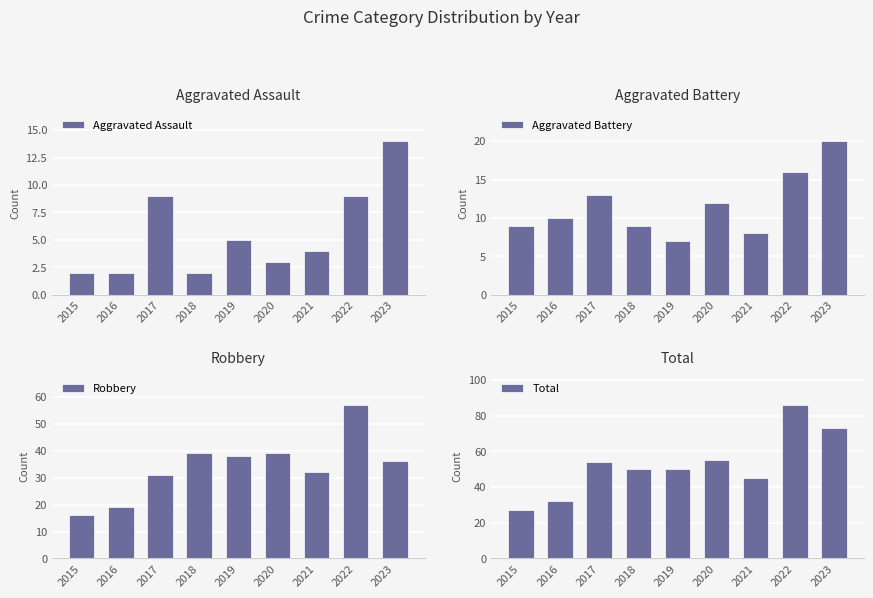

Which series has the widest spread of values?

Total